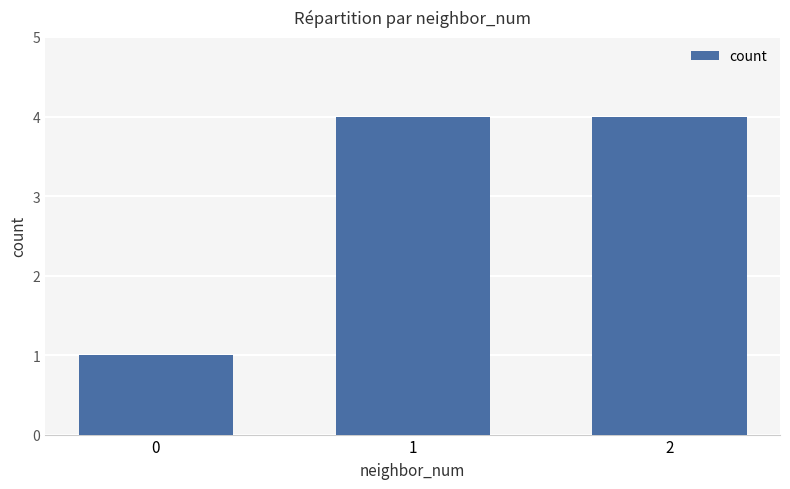

What is the change in value from 0 to 1?

+3